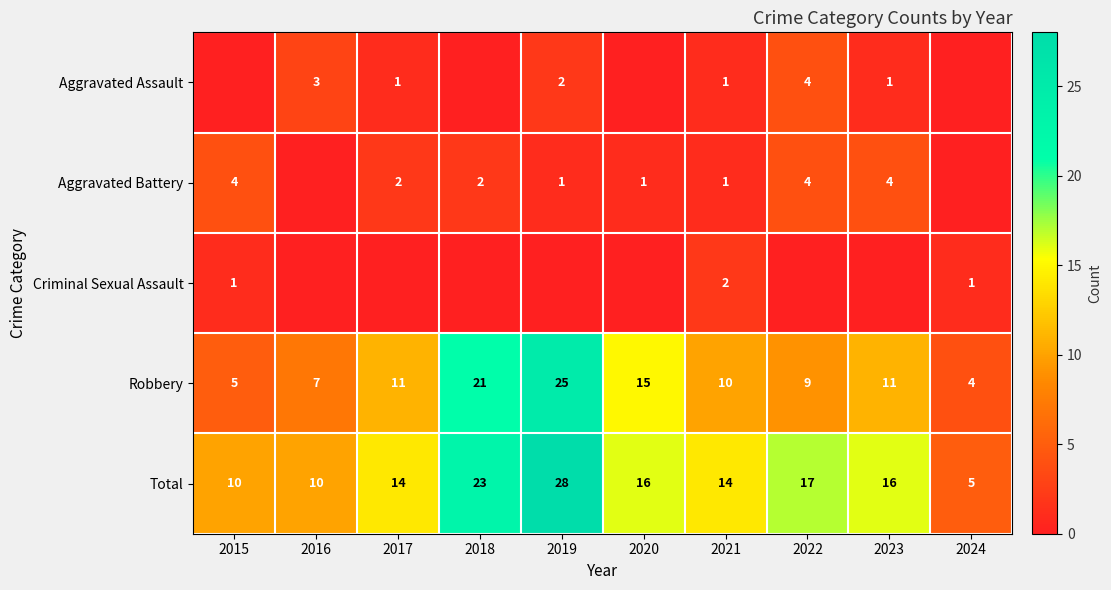

What is the highest value of the Total series?

28